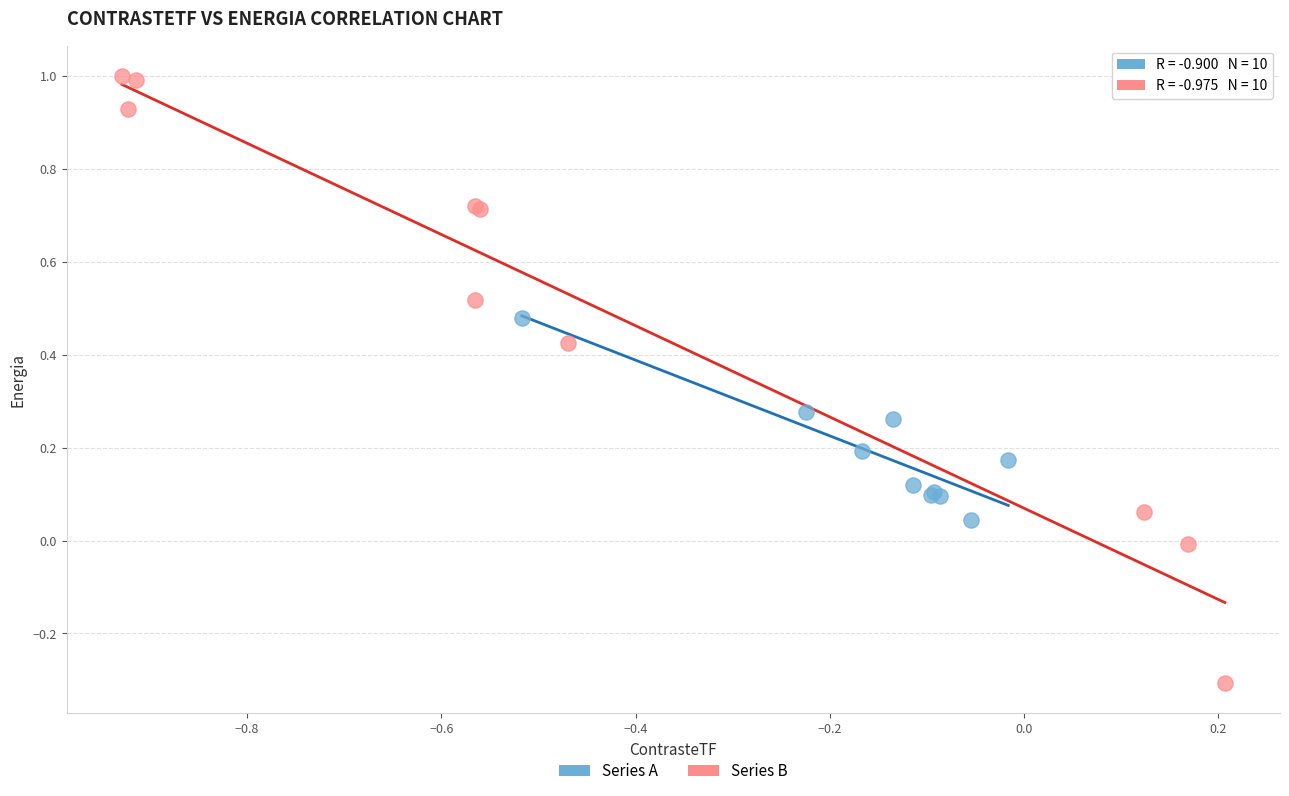

What are all the series names shown in the legend?

Series A, Series B